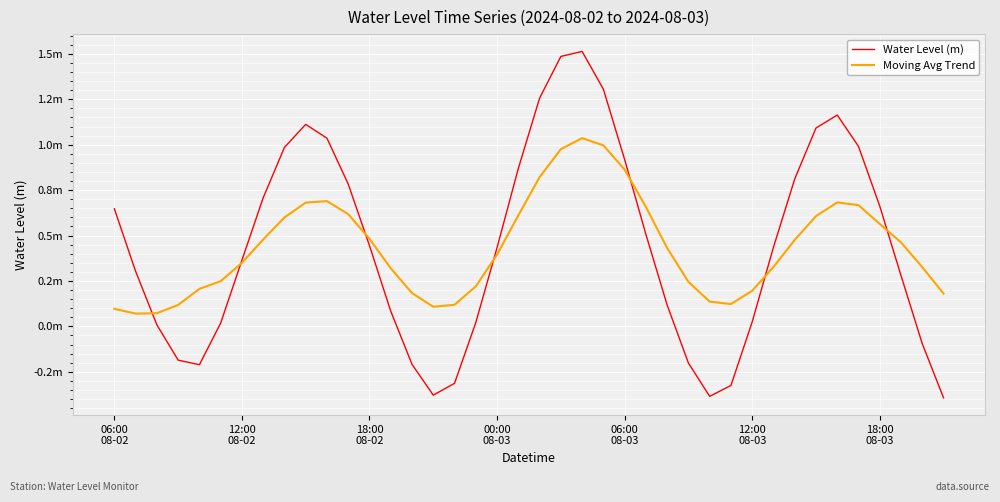

Does the chart have visible grid lines?

Yes